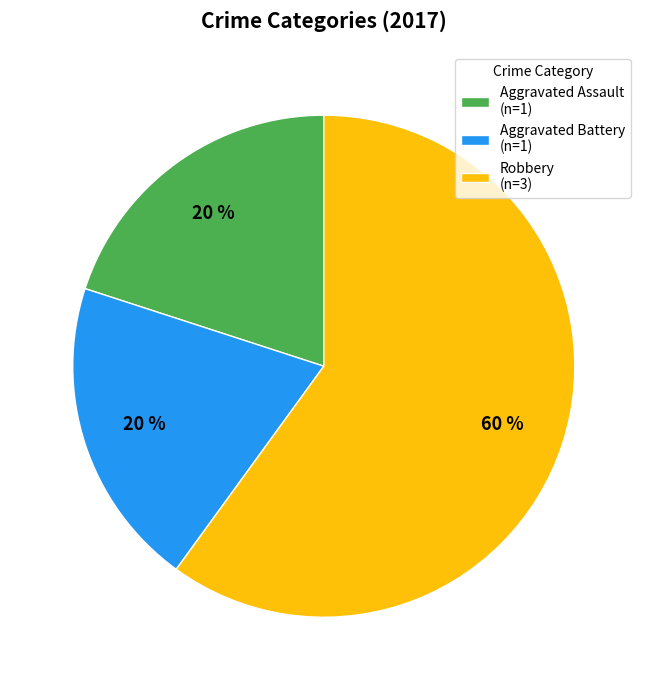

Combined, do Aggravated Battery (n=1) and Robbery (n=3) account for over 50%?

Yes